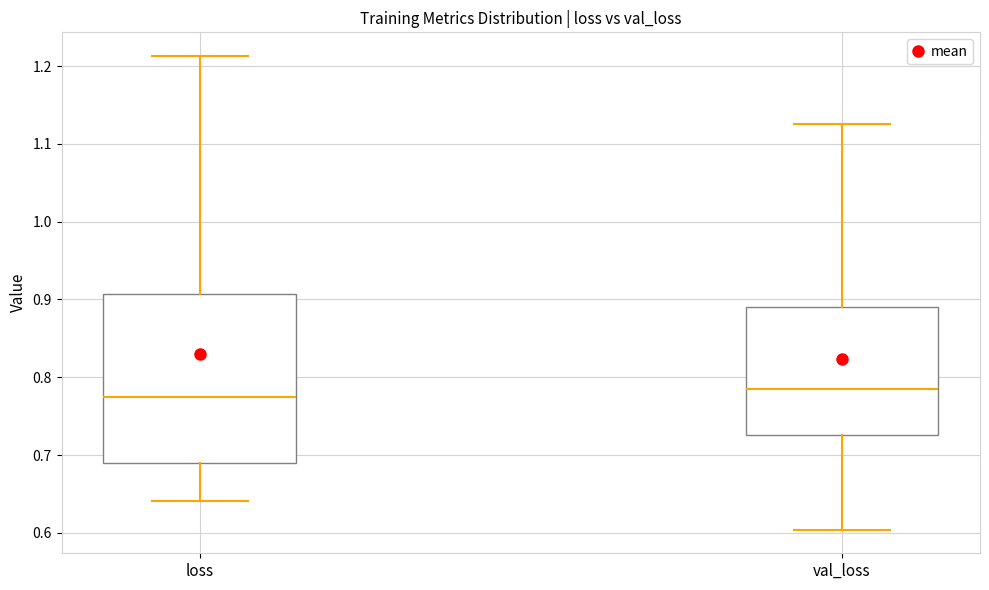

Where does the median line of the box for loss sit on the y-axis? The values are not printed on the chart, so give them approximately, as read against the axis.

0.77